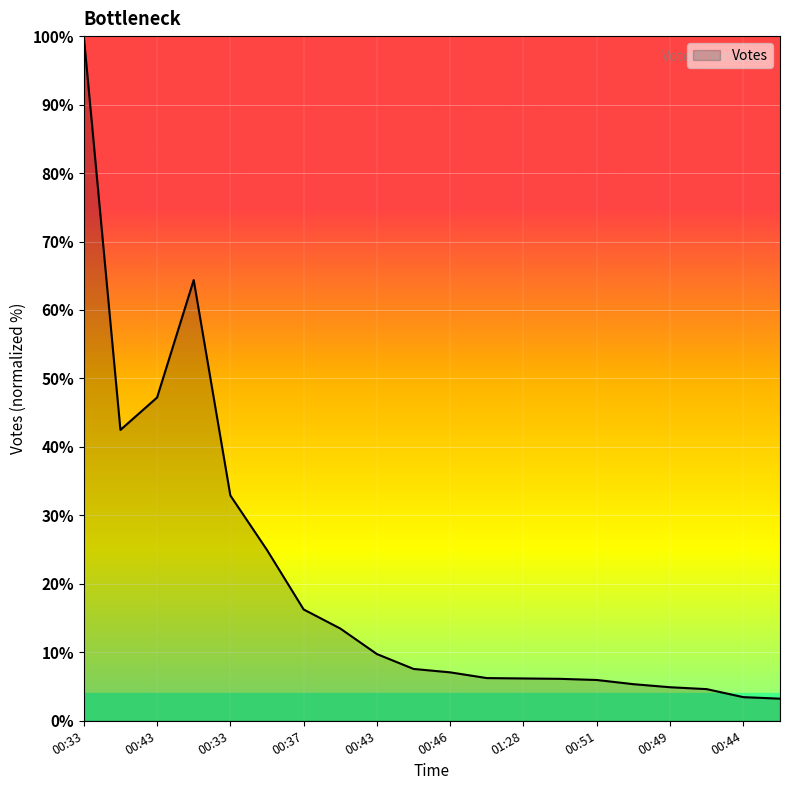

What is the greatest value displayed?

100.0